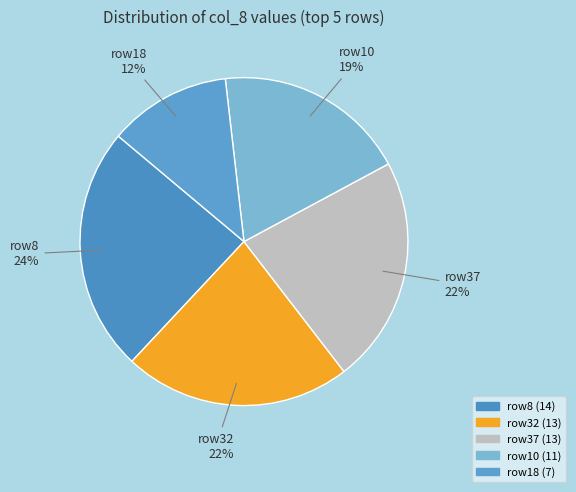

Count the number of slices in the pie.

5